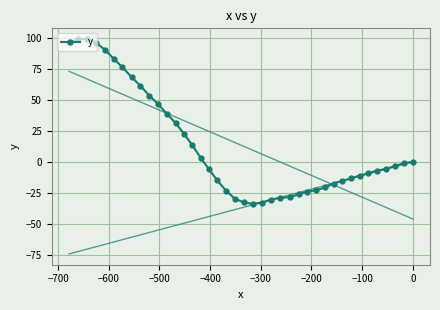

What is the value of the y point at the 37th from the left?

-5.7